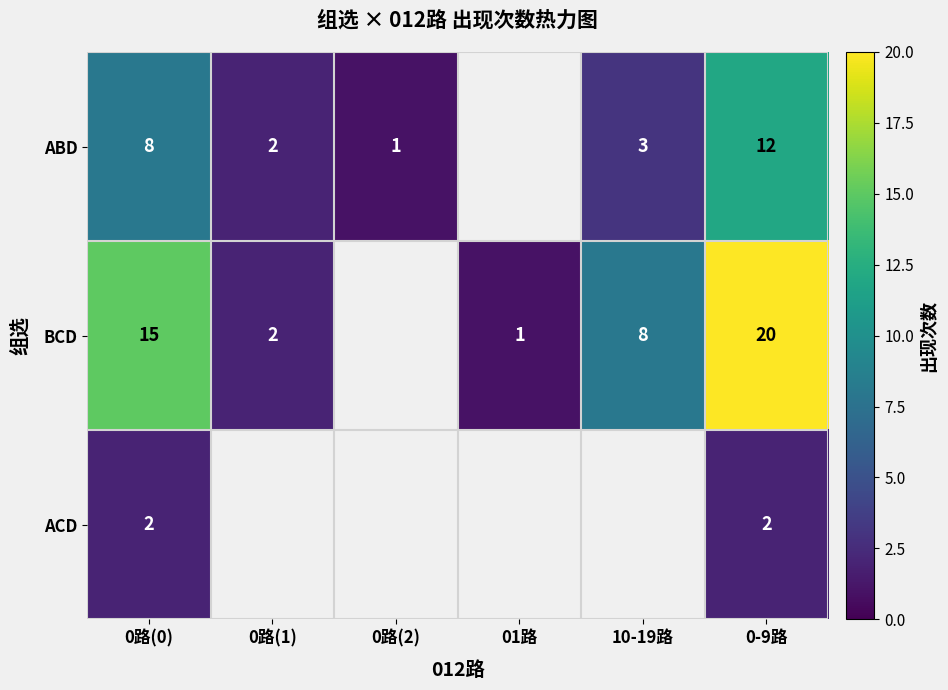

Is it true that BCD equals 8 at 0路(0)?

False